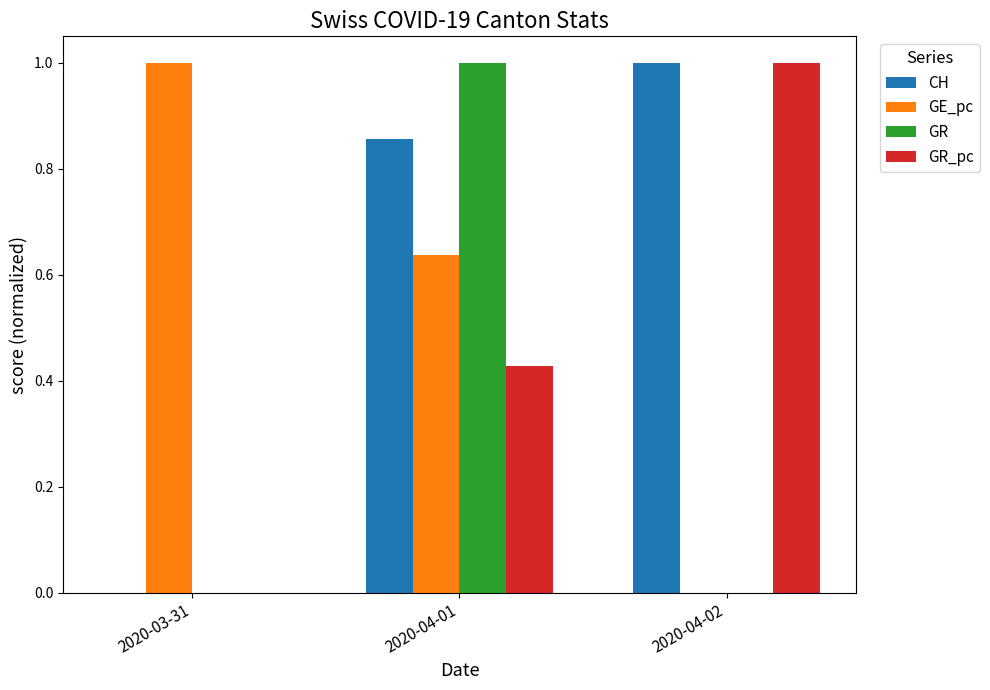

Between 2020-03-31 and 2020-04-01, which series saw the biggest shift?

GR